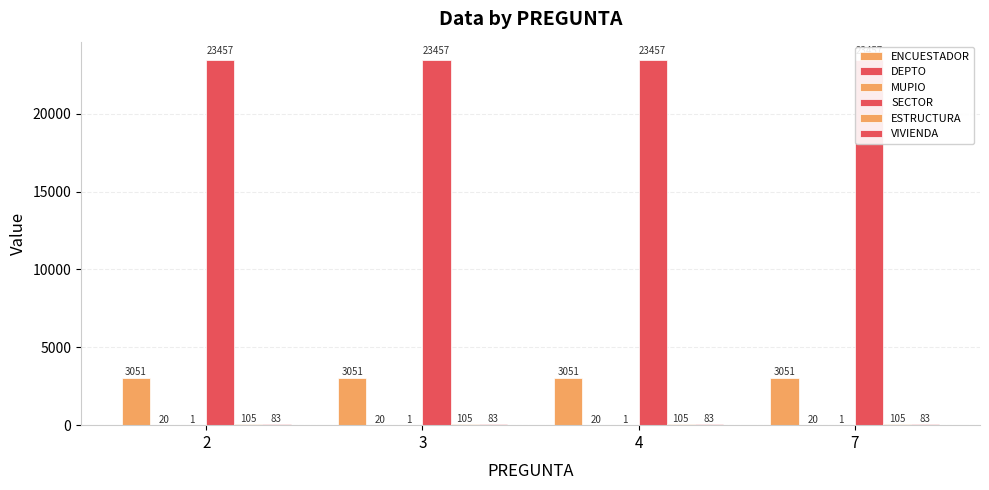

Rank the categories by DEPTO value from lowest to highest.

2, 3, 4, 7